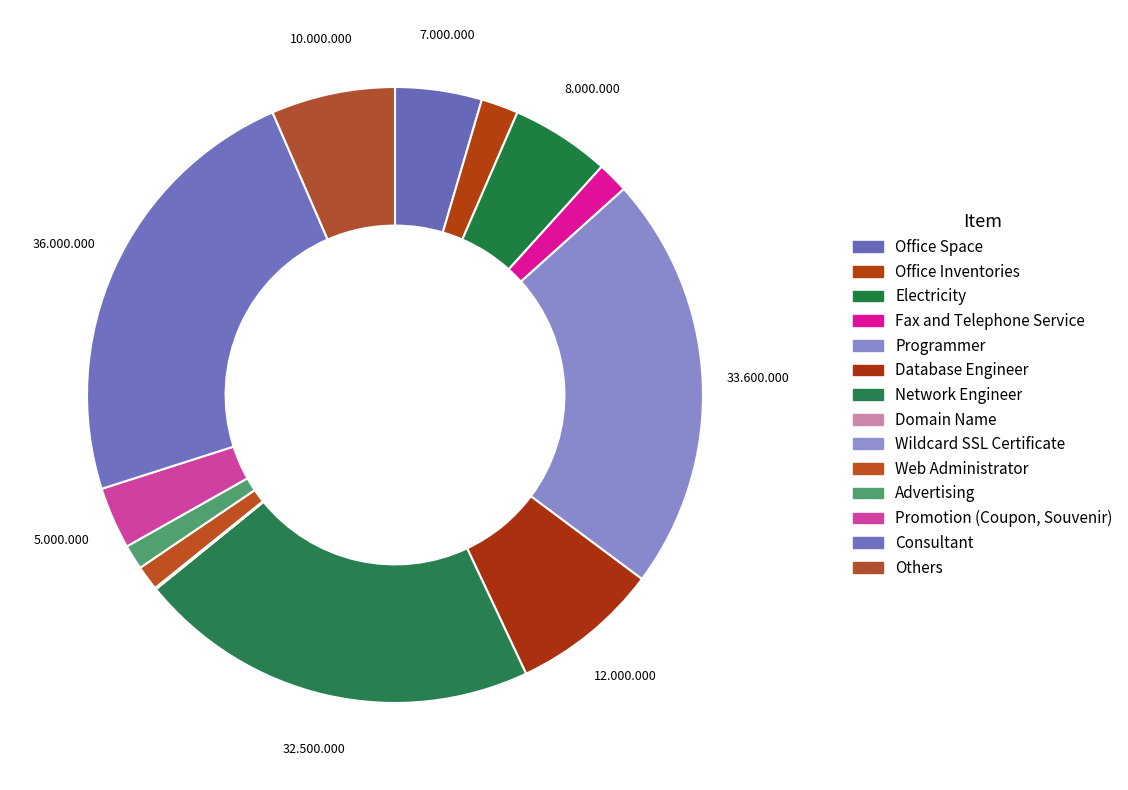

Does Office Space account for over 50% of the chart?

No